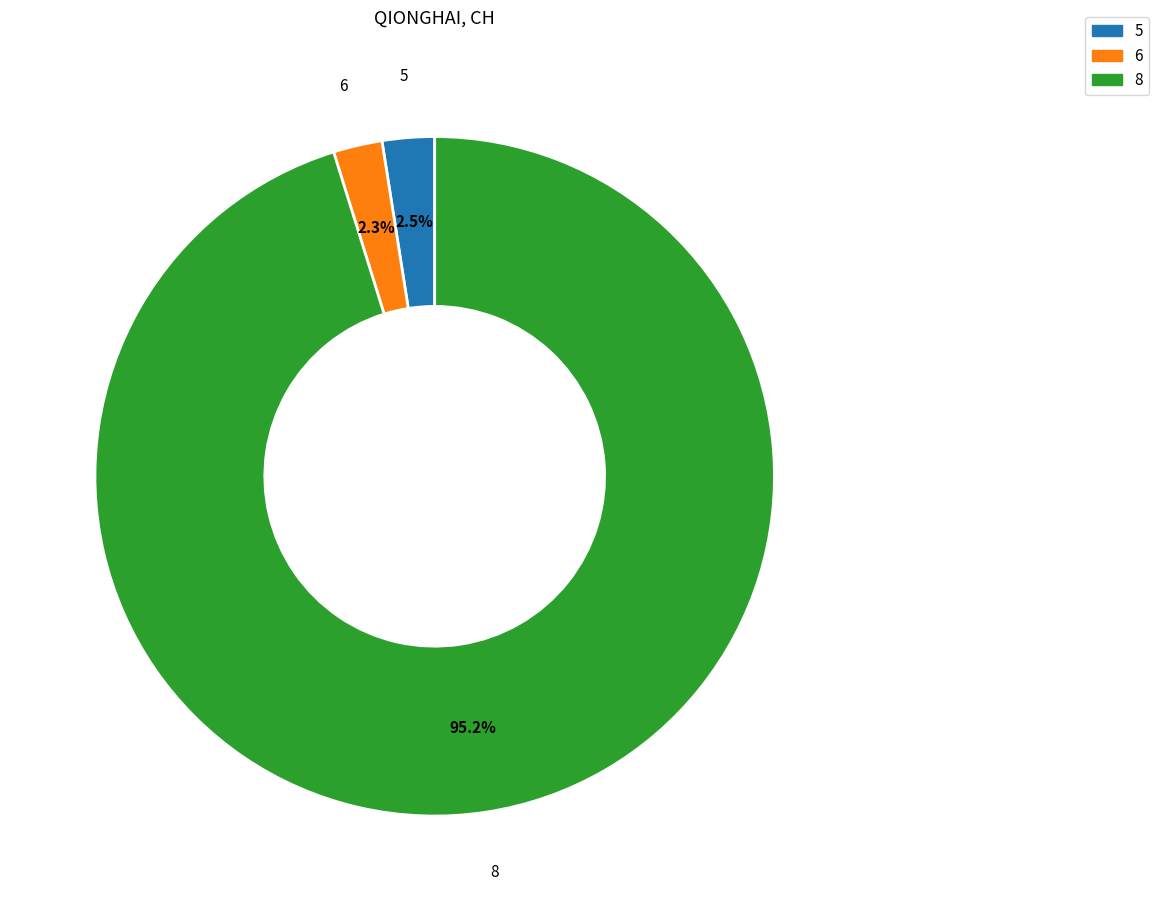

How many segments does this pie chart have?

3